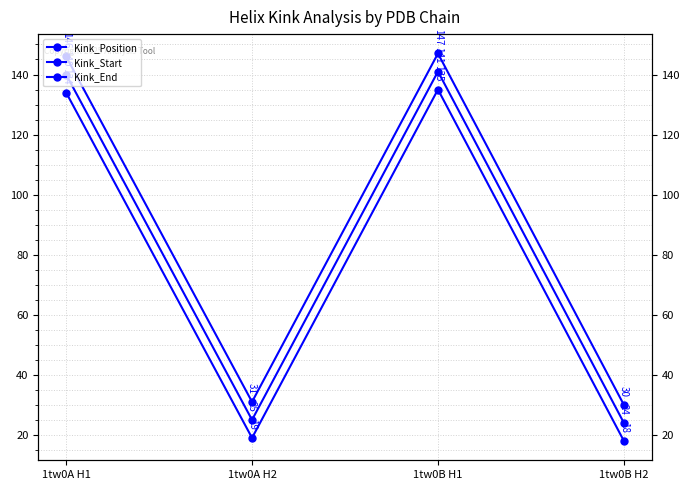

List the labels in order of Kink_Start value, smallest first.

1tw0B H2, 1tw0A H2, 1tw0A H1, 1tw0B H1